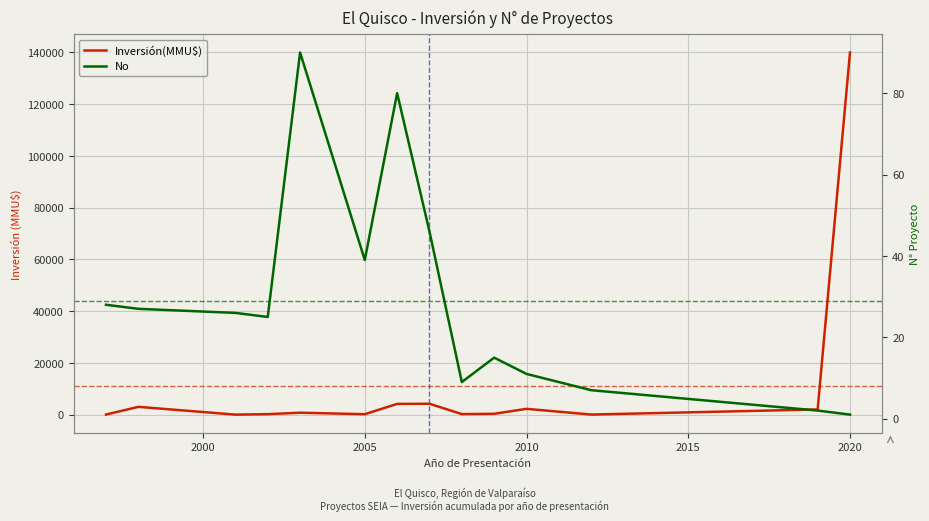

Is the value of Inversión(MMU$) at 2020 greater than the value of No at 2010?

Yes